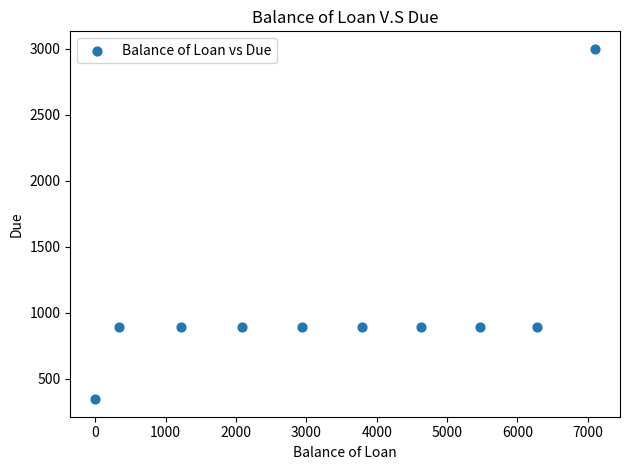

What is the range of Y values (max minus min)?

2656.3